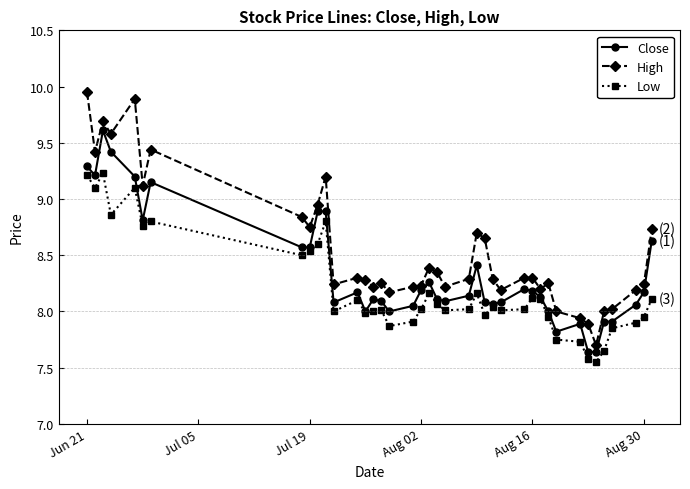

At how many categories does at least one series exceed 9?

8